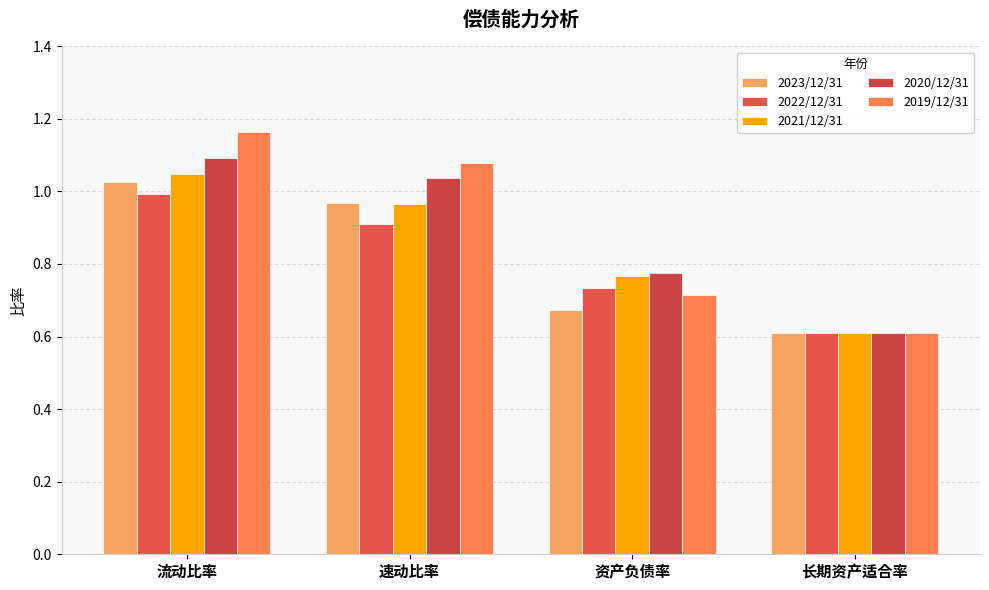

How many bars are there in each group?

5